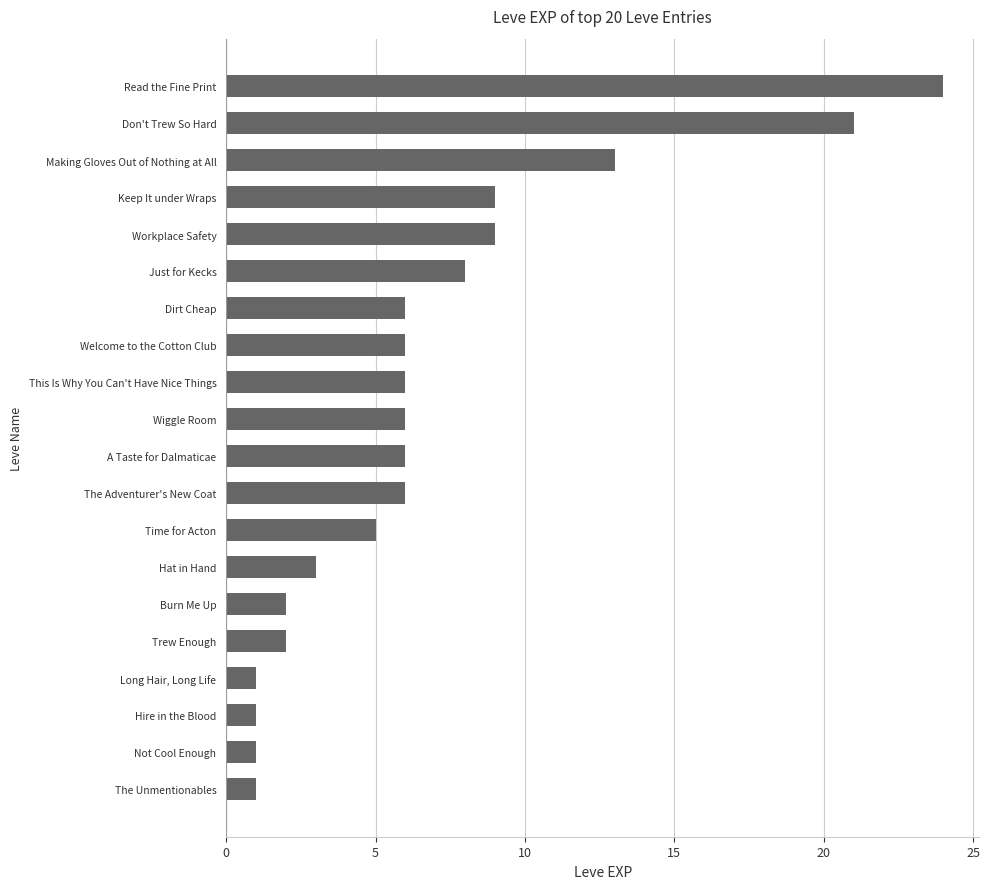

How many data points does each series have?

20